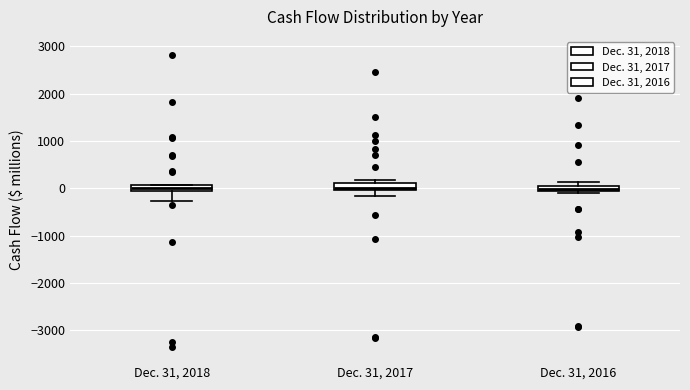

Where does the lower whisker of the box for Dec. 31, 2018 end on the y-axis? The values are not printed on the chart, so give them approximately, as read against the axis.

-300